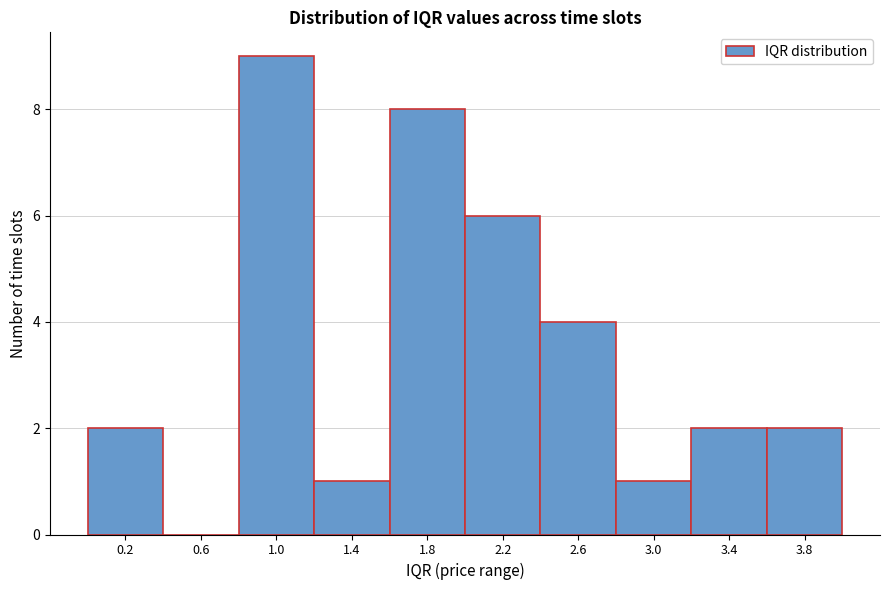

Reading left to right, list every bar in this chart as the range it spans on the x-axis followed by its height. The values are not printed on the chart, so give them approximately, as read against the axis.

0.0 to 0.4: 2
0.4 to 0.8: 0
0.8 to 1.2: 9
1.2 to 1.6: 1
1.6 to 2.0: 8
2.0 to 2.4: 6
2.4 to 2.8: 4
2.8 to 3.2: 1
3.2 to 3.6: 2
3.6 to 4.0: 2